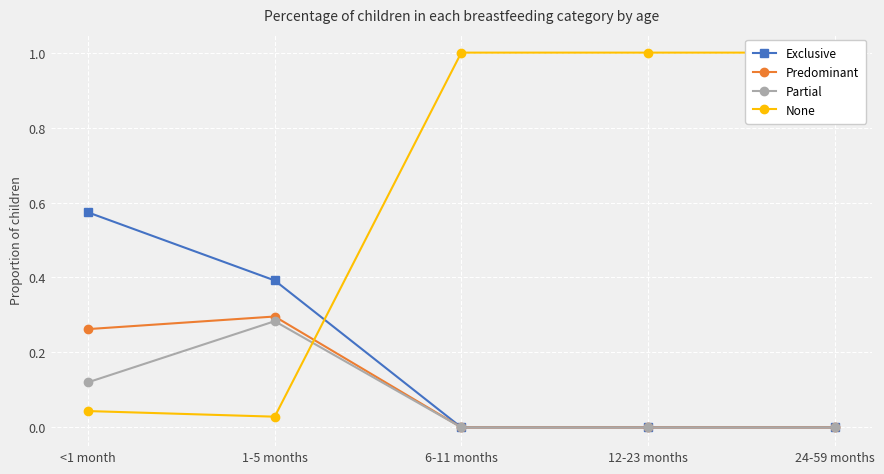

Is it true that Partial equals 0.0 at 24-59 months?

True